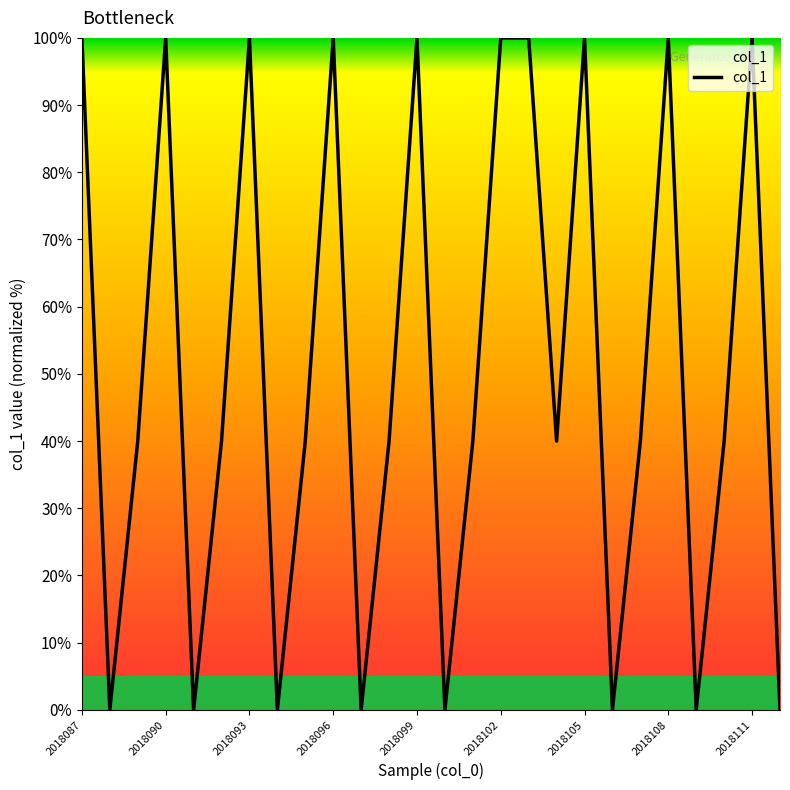

What is the sum of all values?

1320